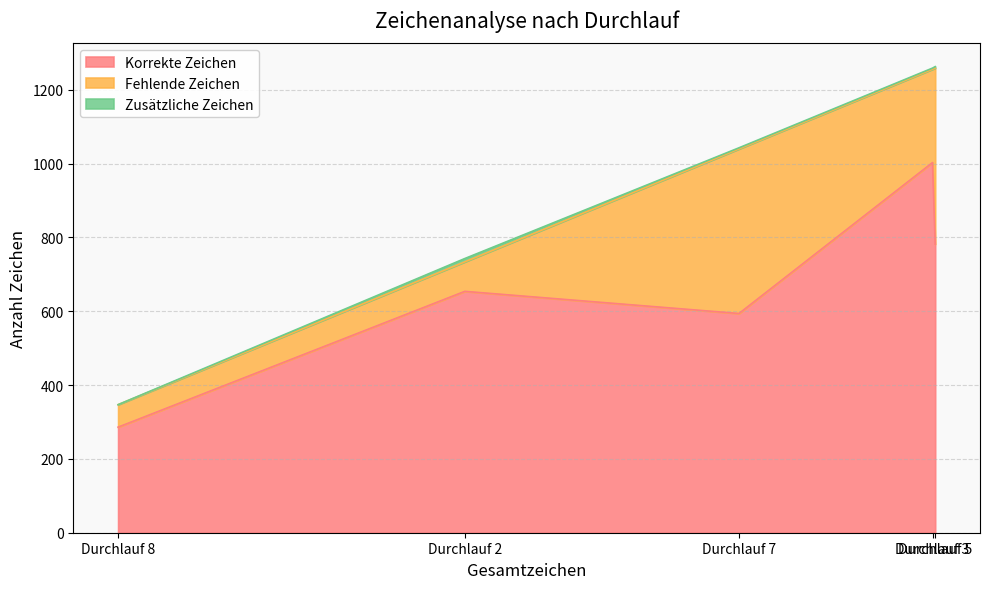

True or false: Zusätzliche Zeichen and Fehlende Zeichen intersect in this chart.

False